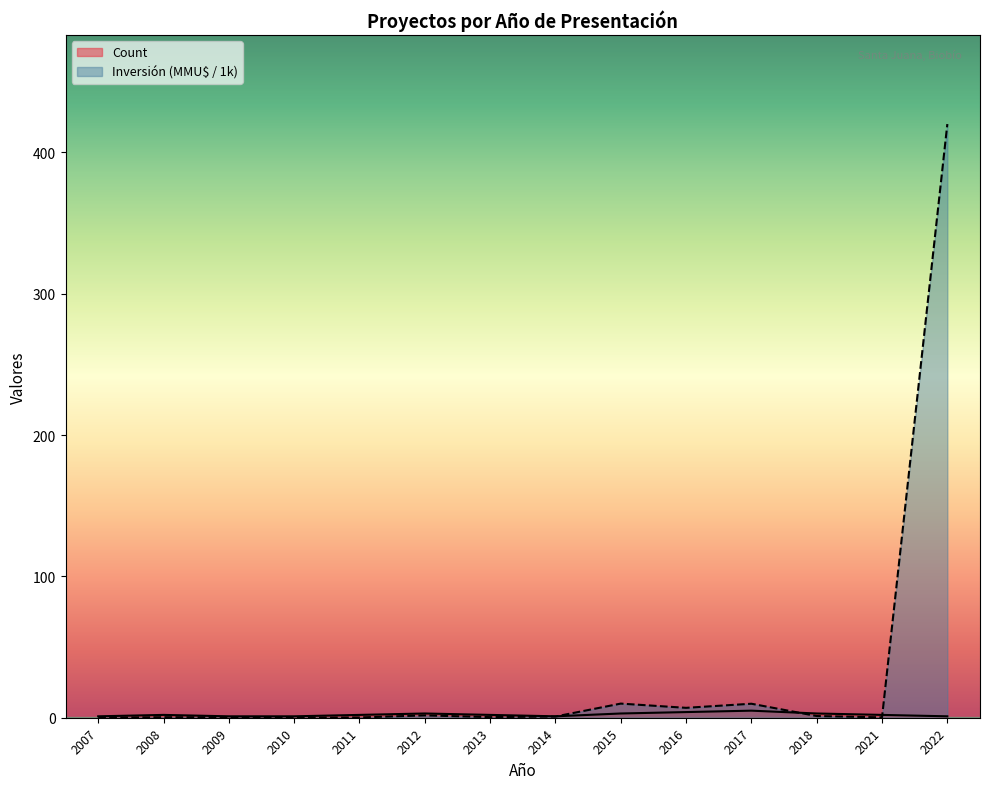

Which series has the largest total across all categories?

Inversión (MMU$ / 1k)